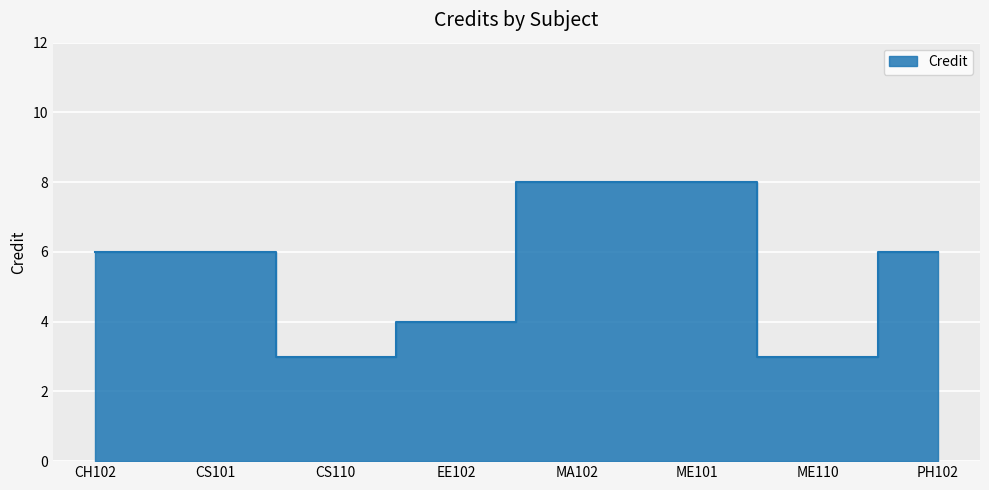

How many values are below 6?

3